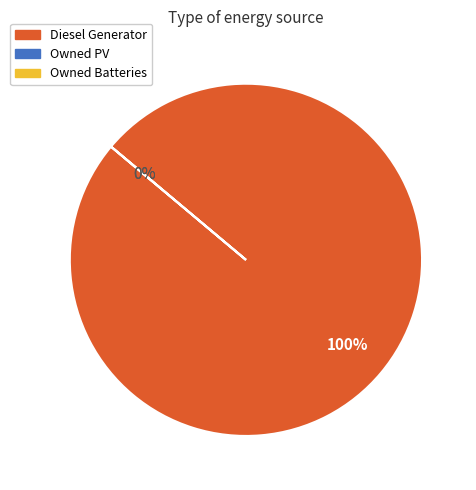

Rank the categories by value from lowest to highest.

Owned PV, Owned Batteries, Diesel Generator